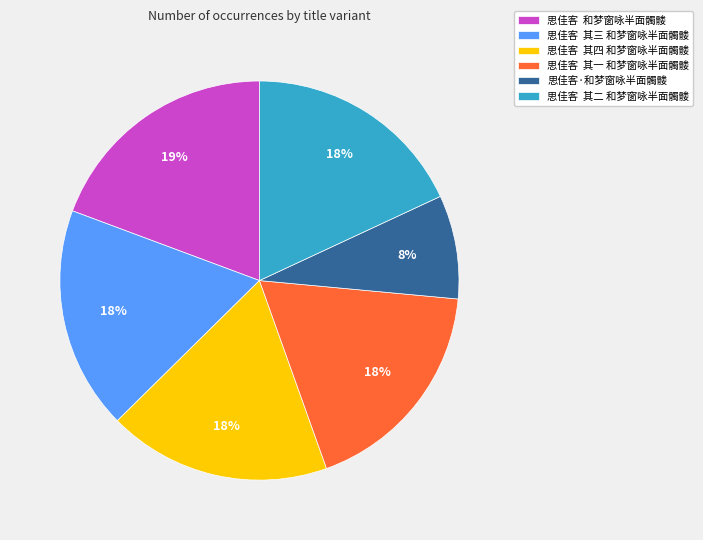

What percentage is the 思佳客 其四 和梦窗咏半面髑髅 slice, to the nearest percent?

18%